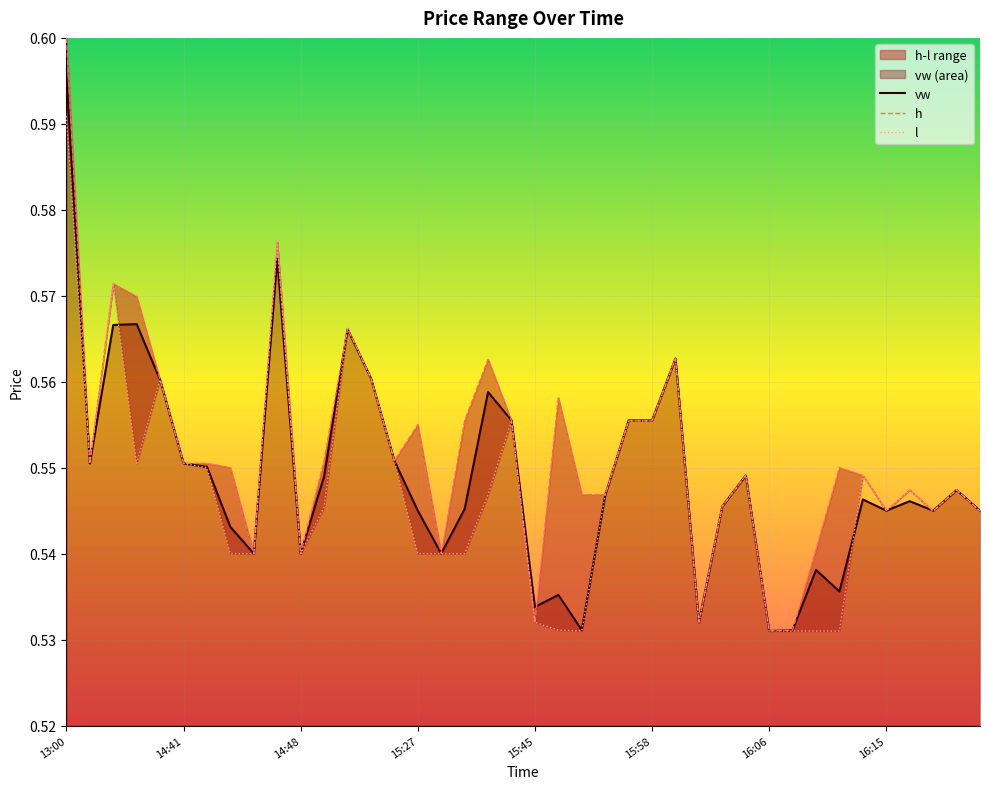

How many h values are between 0 and 1?

40